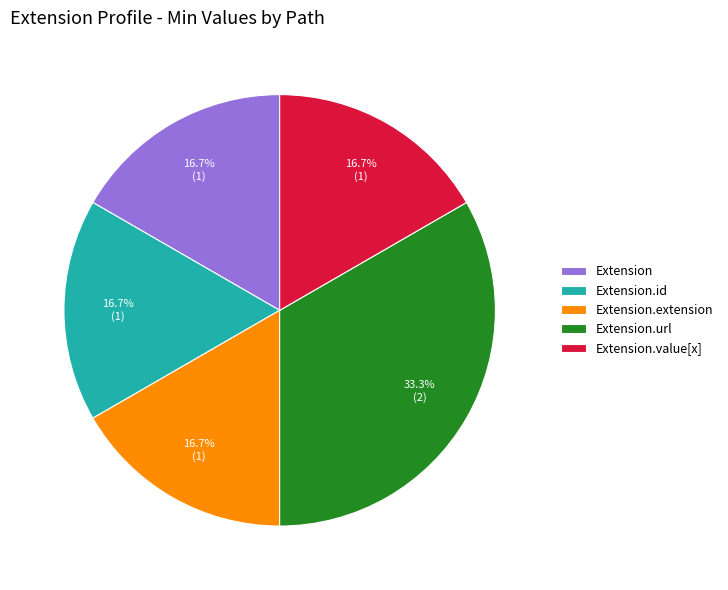

Approximately how many times larger is the value at Extension compared to Extension.value[x]?

1.0